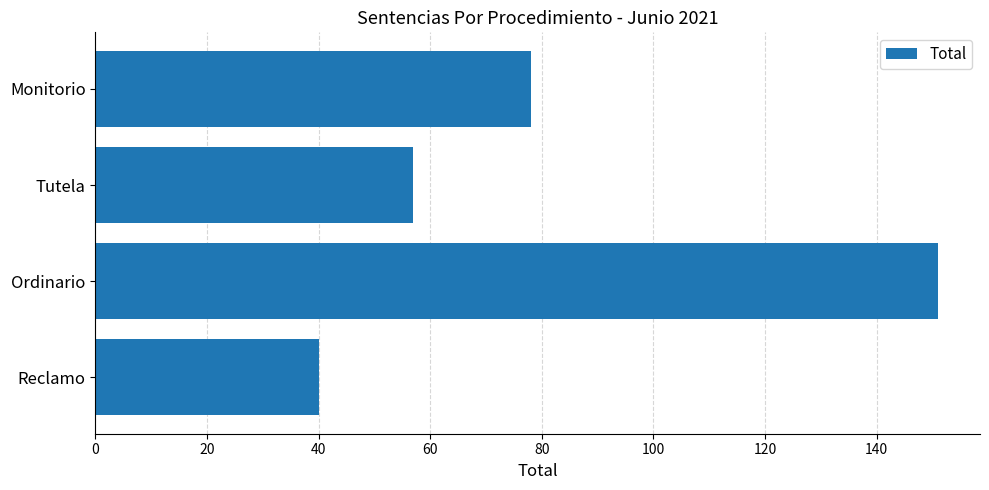

Does the chart contain any negative values?

No